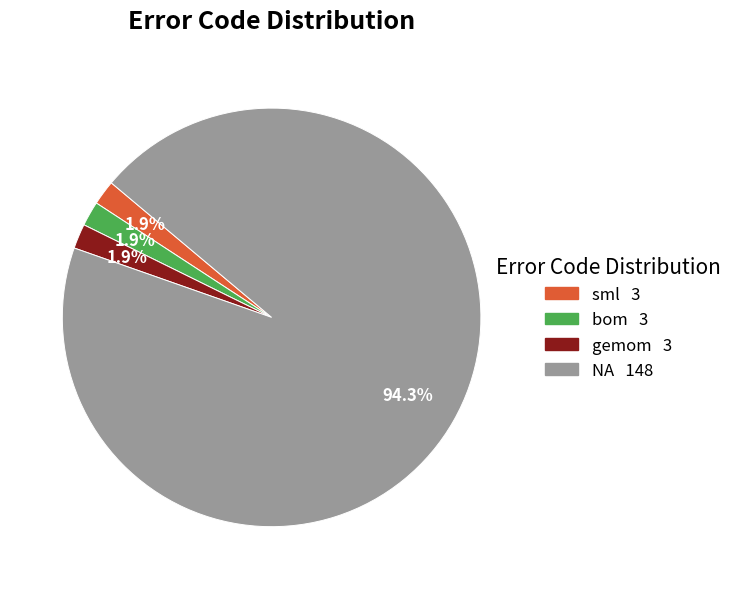

What percentage is the bom slice, to the nearest percent?

2%